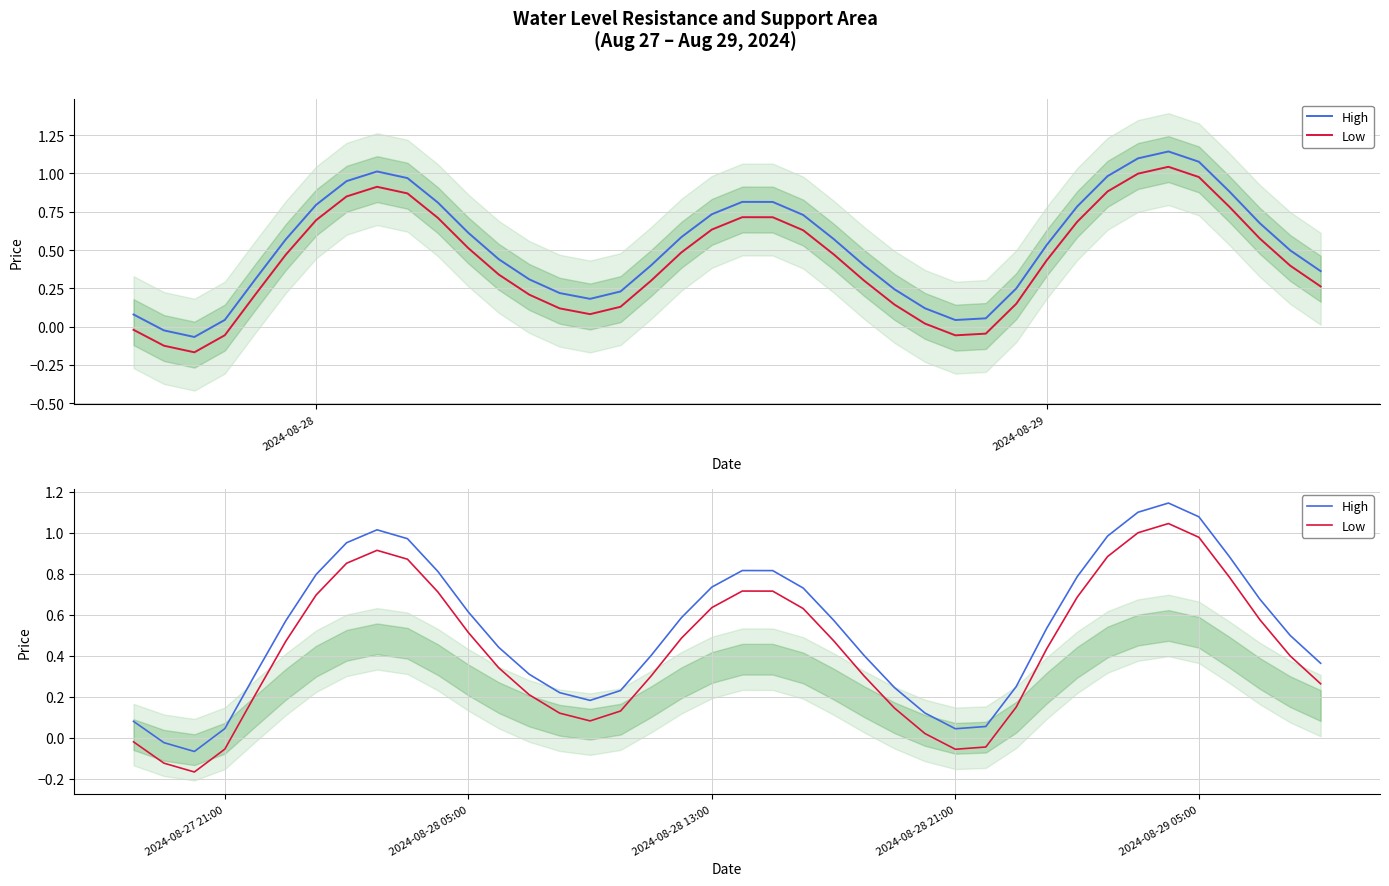

What is the average value of the High series?

0.5